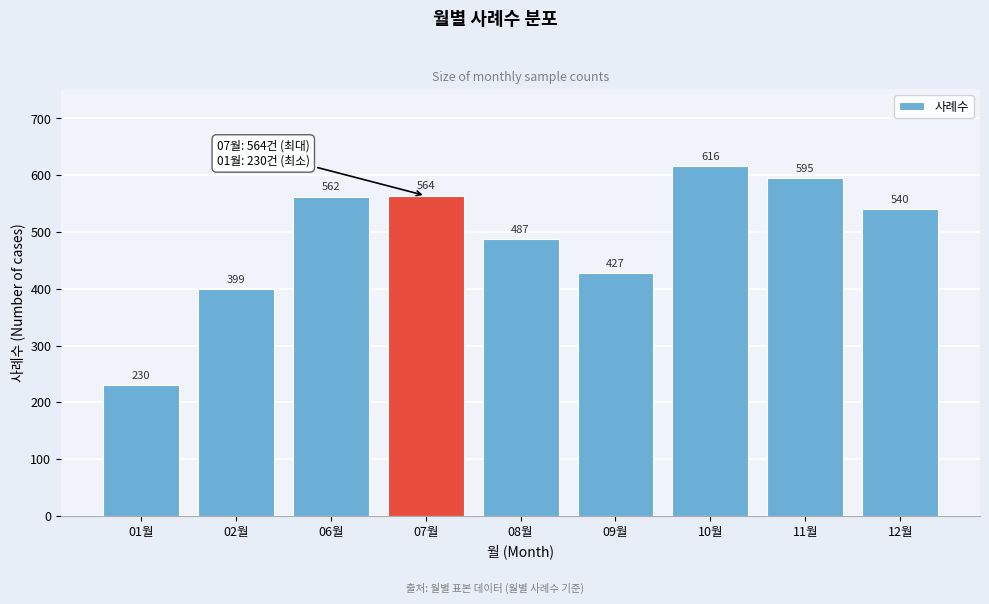

Reading left to right, transcribe all the data shown in this chart.

01월=230	02월=399	06월=562	07월=564	08월=487	09월=427	10월=616	11월=595	12월=540